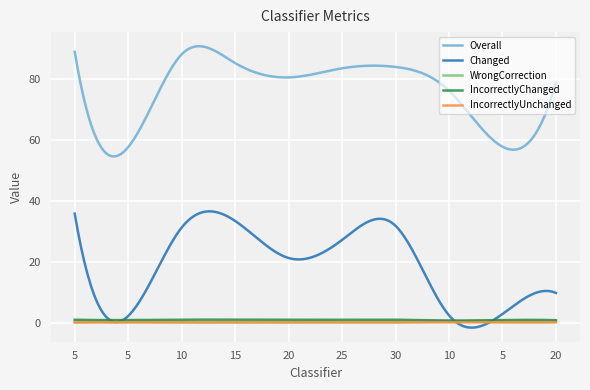

What is the sum of all Overall values?

22735.8